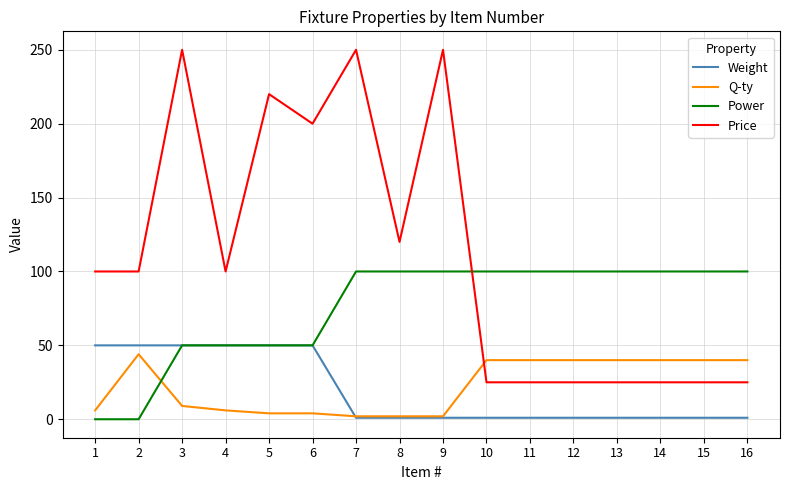

List the series in order of their peak value, highest first.

Price, Power, Weight, Q-ty